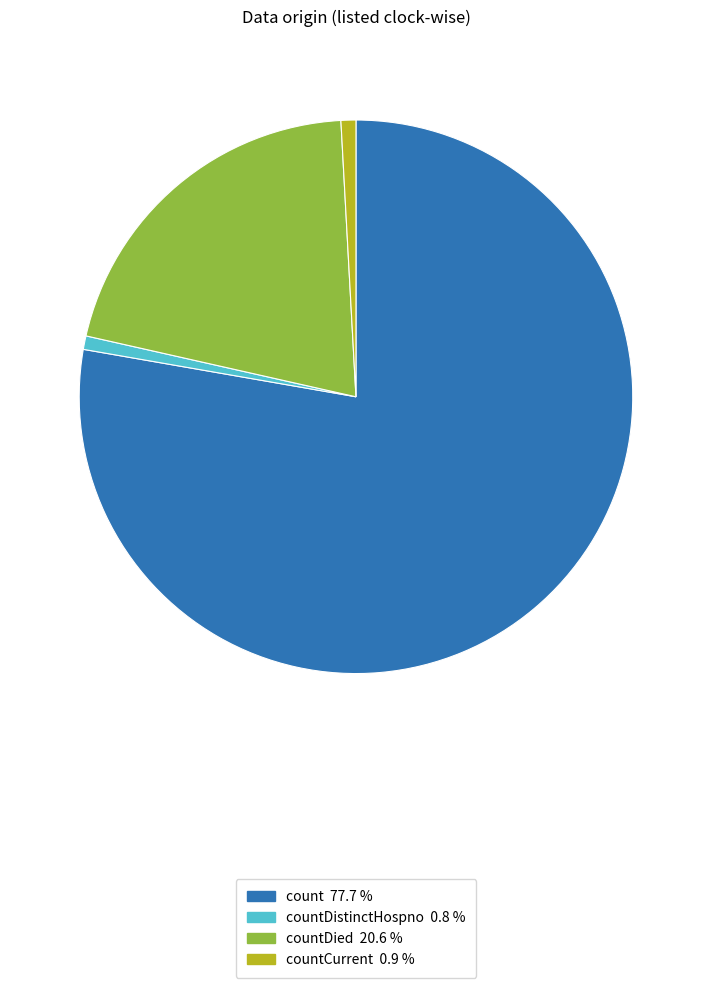

Is there a majority slice in this chart?

Yes